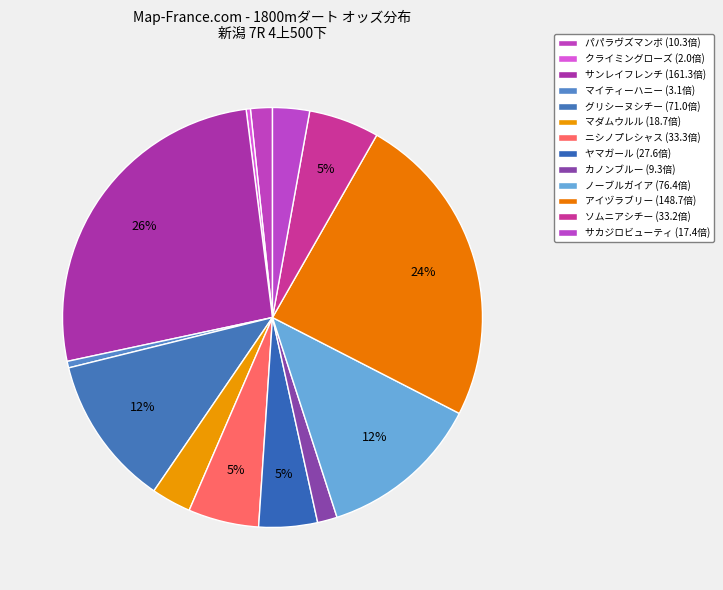

Rank the categories by value from lowest to highest.

クライミングローズ, マイティーハニー, カノンブルー, パパラヴズマンボ, サカジロビューティ, マダムウルル, ヤマガール, ソムニアシチー, ニシノプレシャス, グリシーヌシチー, ノーブルガイア, アイヅラブリー, サンレイフレンチ